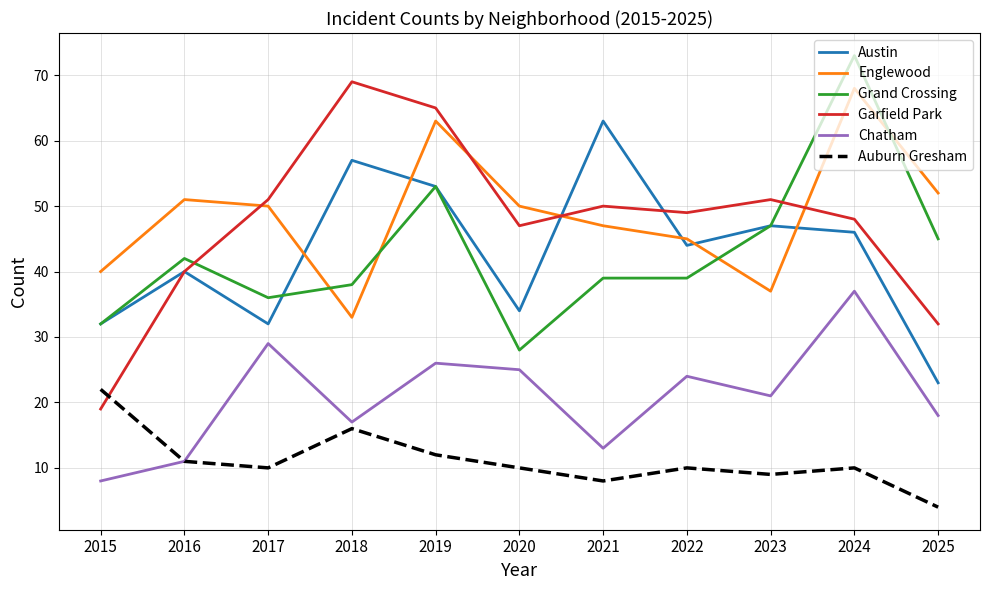

What is the spread (max minus min) of values at 2018?

53